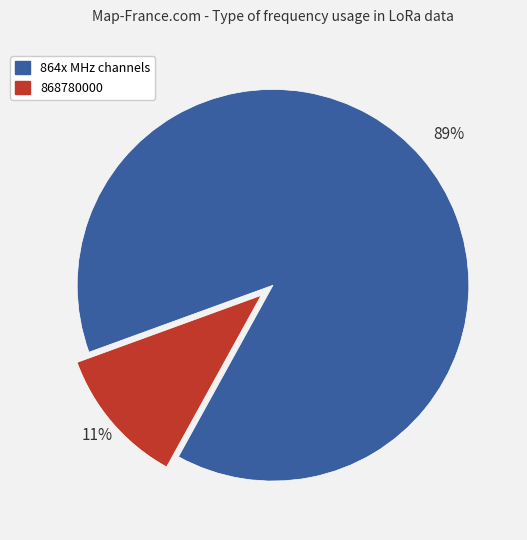

Is there any slice that represents more than half of the pie?

Yes